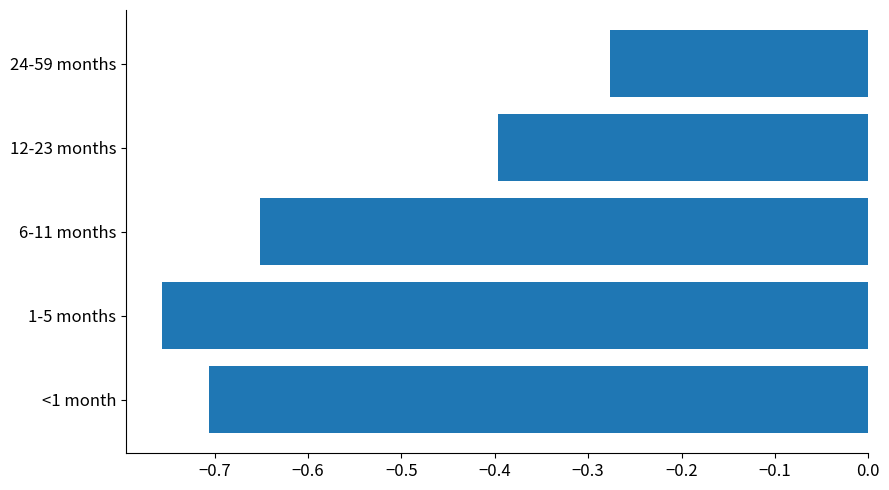

What is the difference between the maximum and minimum values?

0.5